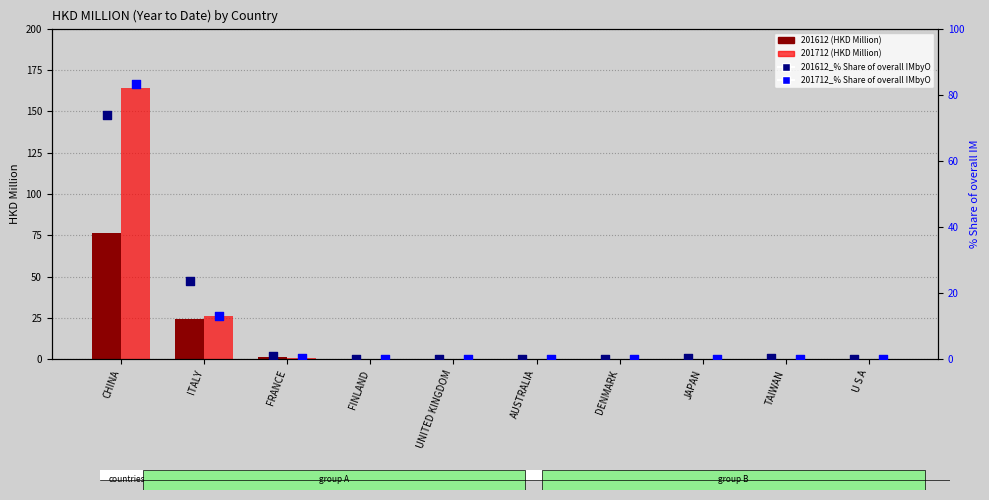

At how many categories does at least one series exceed 68?

1